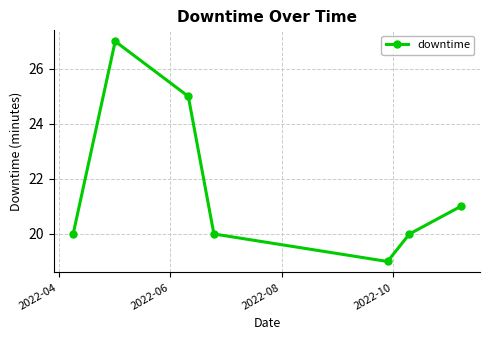

What is the maximum value shown in the chart?

27